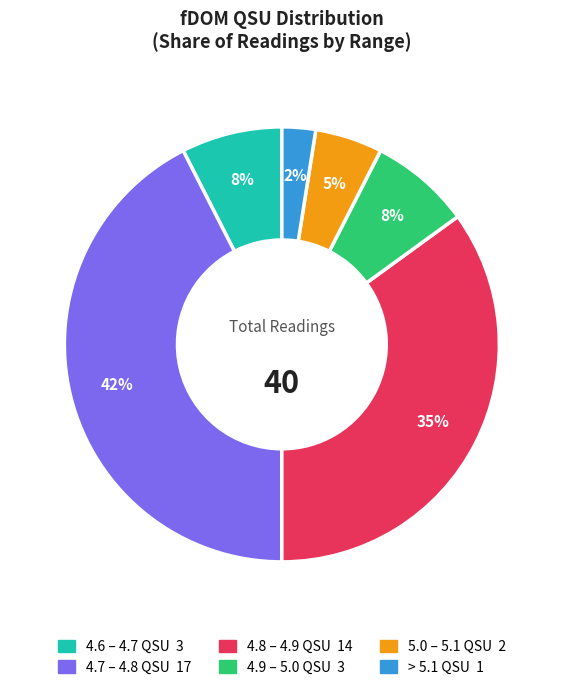

Does any single category account for the majority?

No